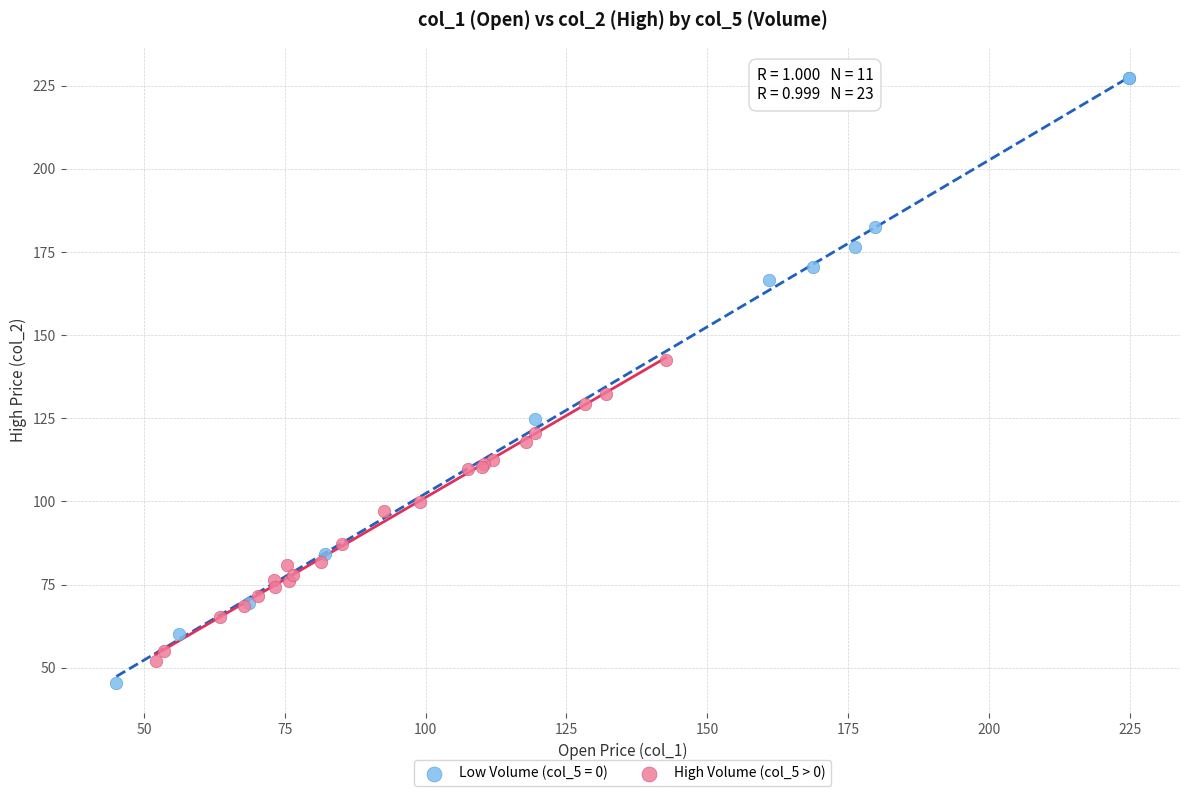

Which series contains the highest Y value?

Low Volume (col_5 = 0)